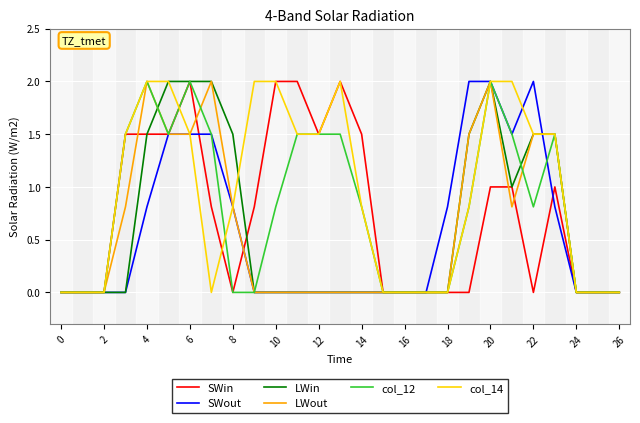

Which series has the largest total across all categories?

col_14